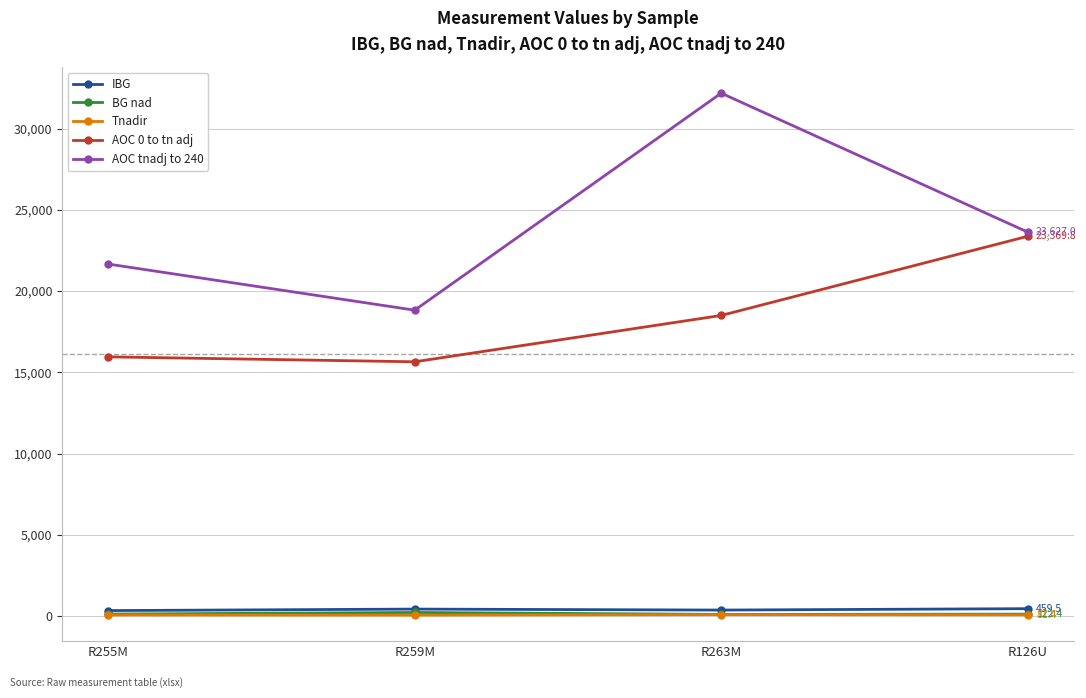

Which category has the highest value across all series?

R263M